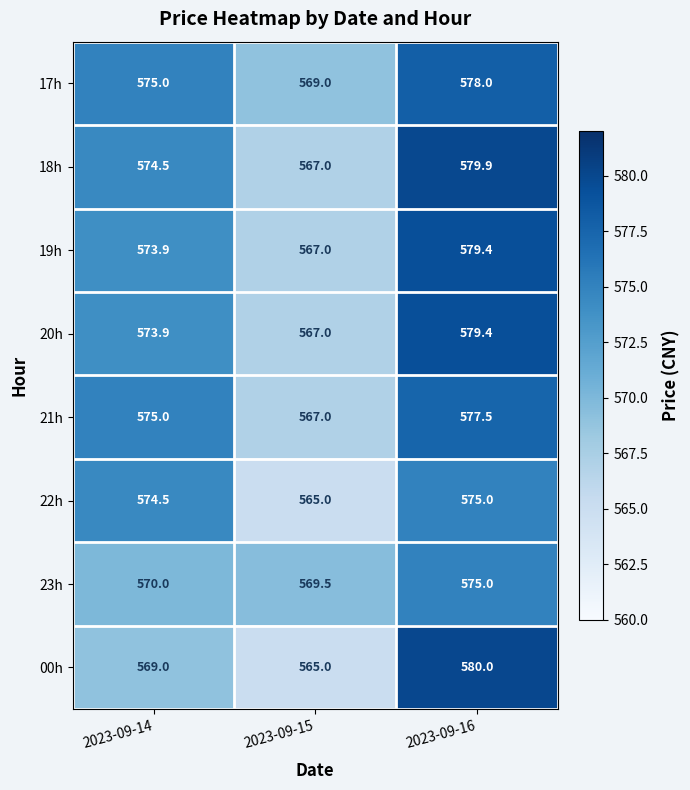

The value of 19h at 2023-09-16 is 579.4. True or false?

True